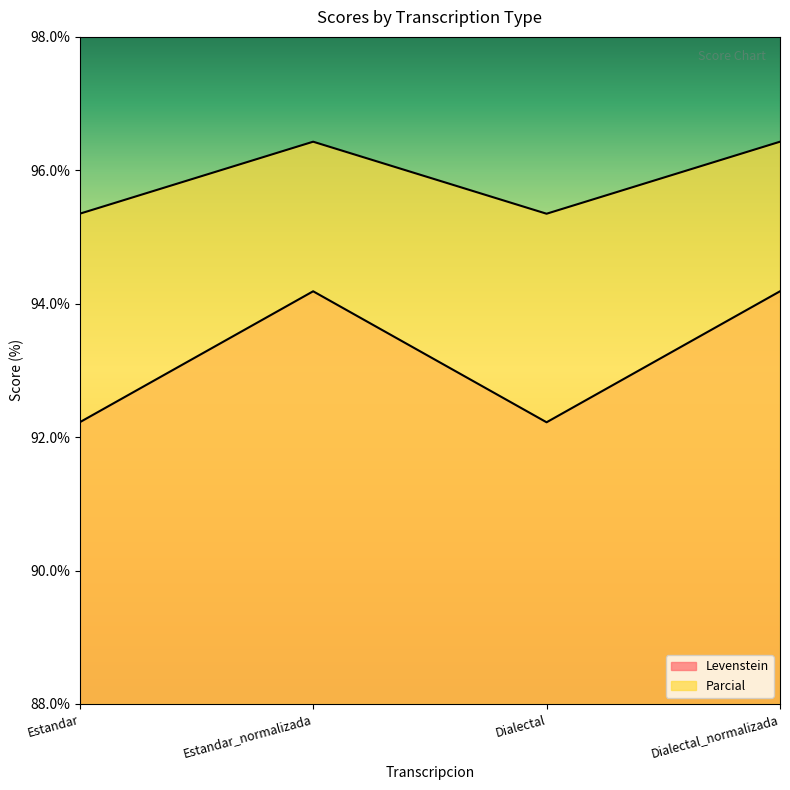

What is the sum of the Levenstein values at Estandar and Estandar_normalizada?

186.4